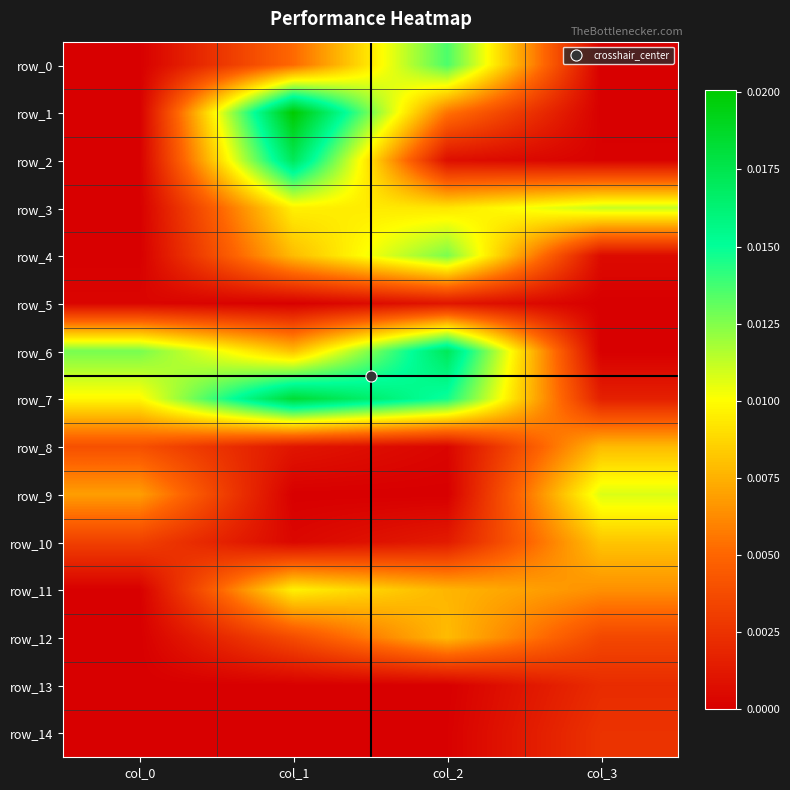

At which category is the sum across all series the highest?

col_1